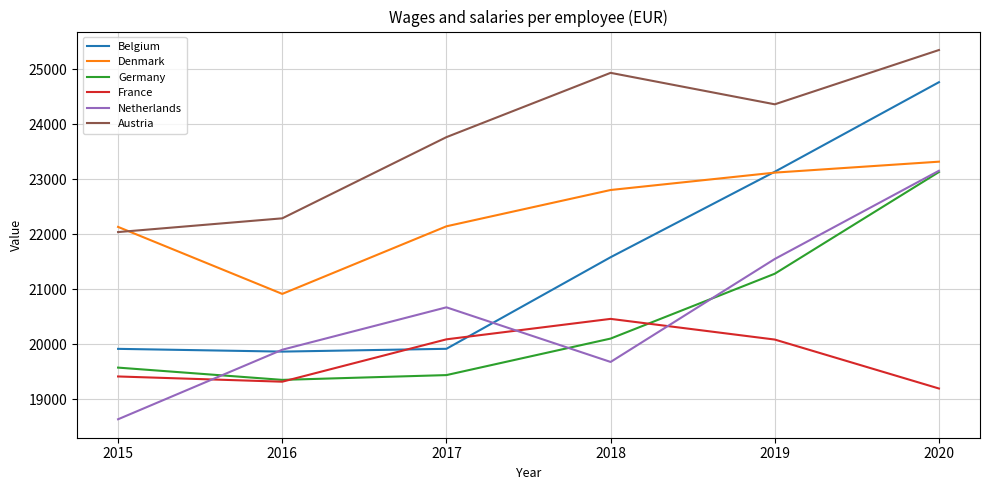

Which series has the largest total across all categories?

Austria